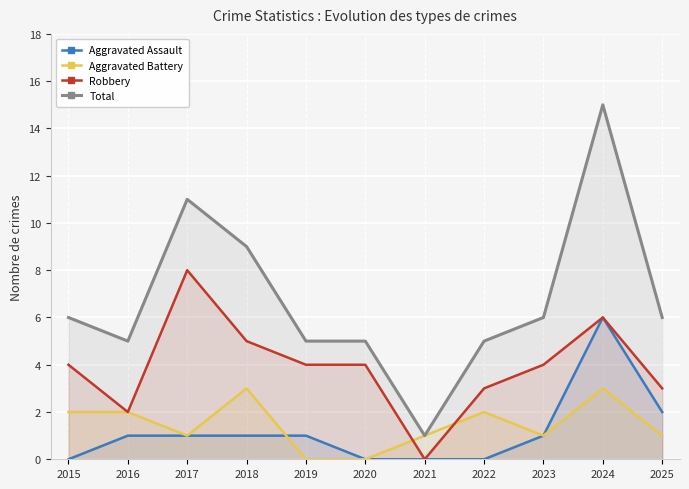

Which label corresponds to the smallest value in the chart?

2015